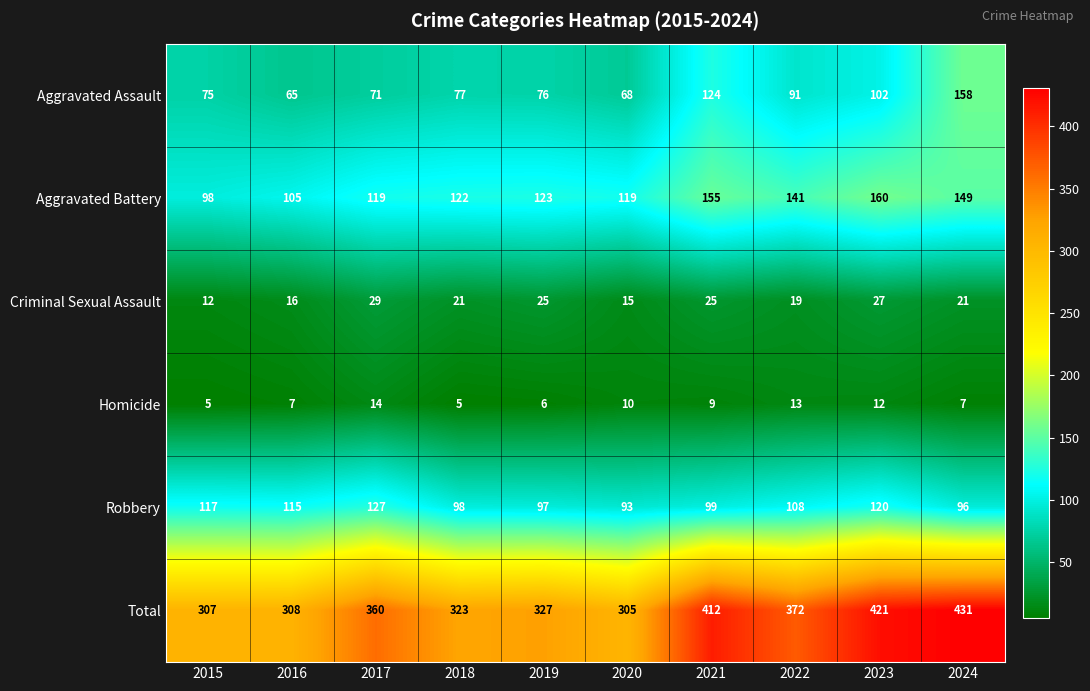

What is the sum of all Aggravated Battery values?

1291